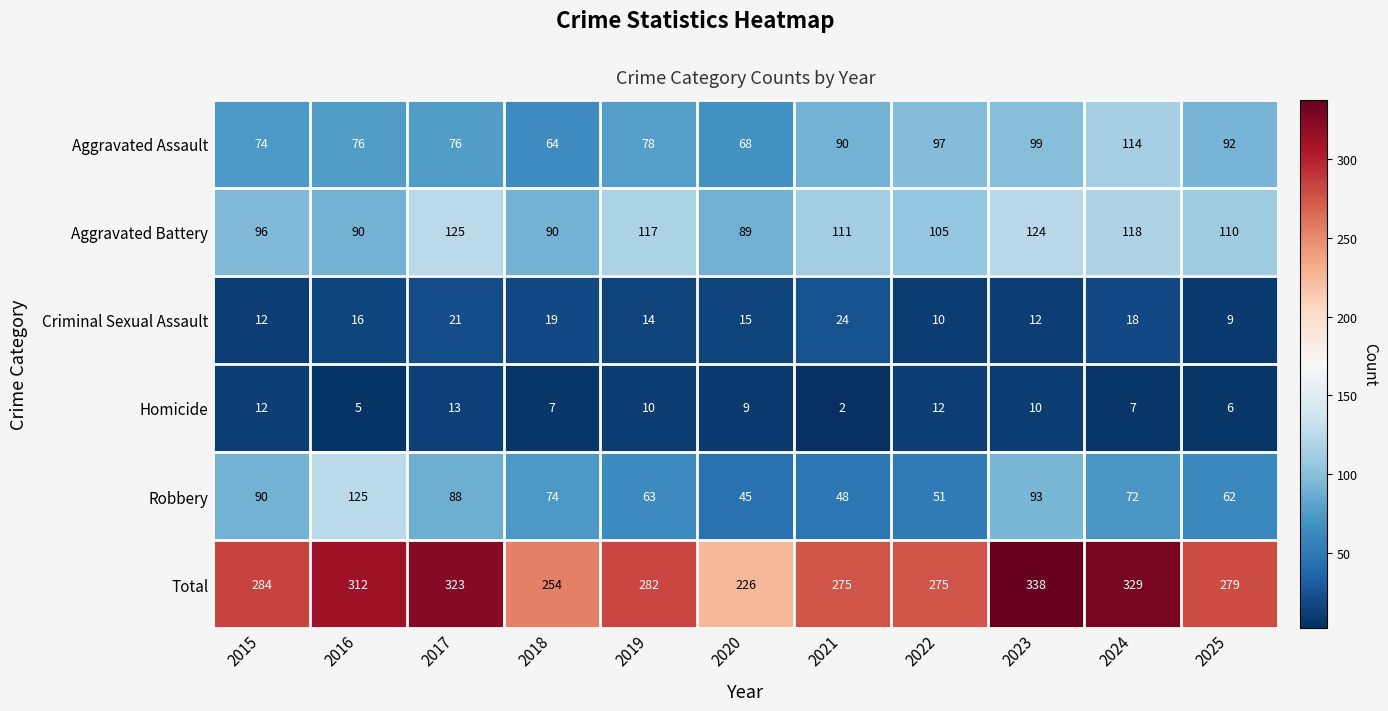

Where does the Total series first go above 282?

2015